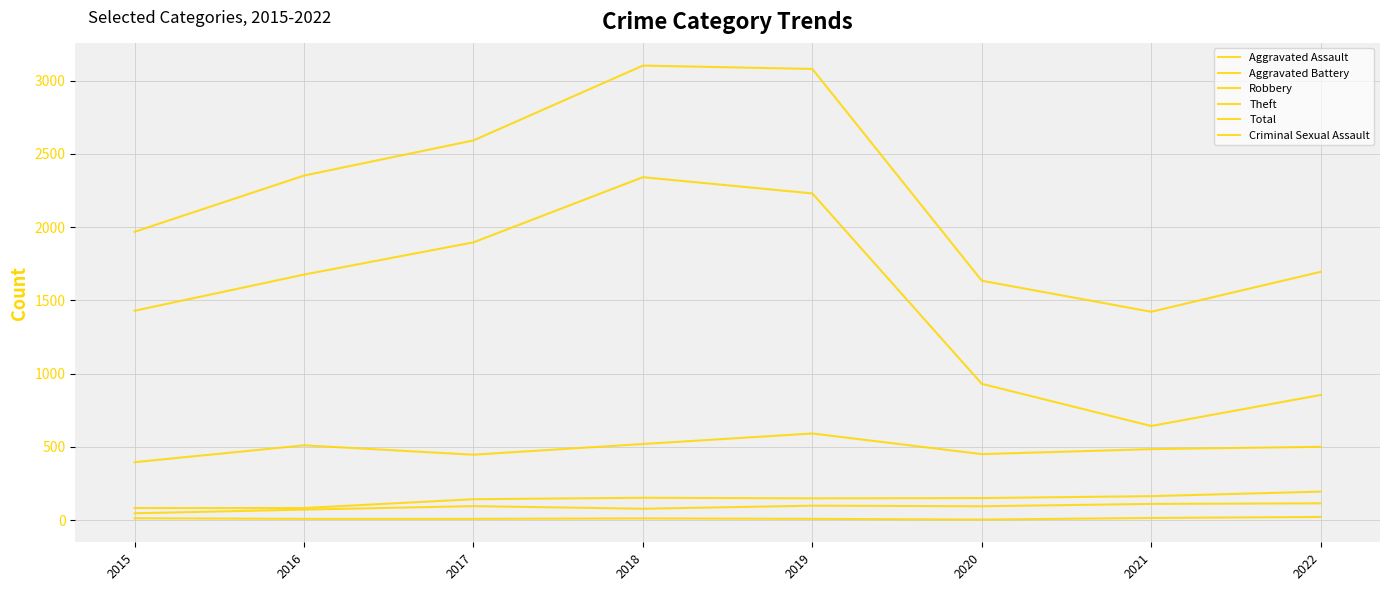

The value of Theft at 2022 is 854. True or false?

True